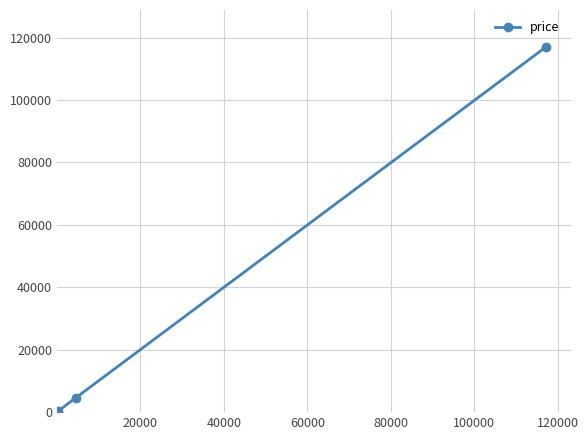

What is the average value?

30509.9